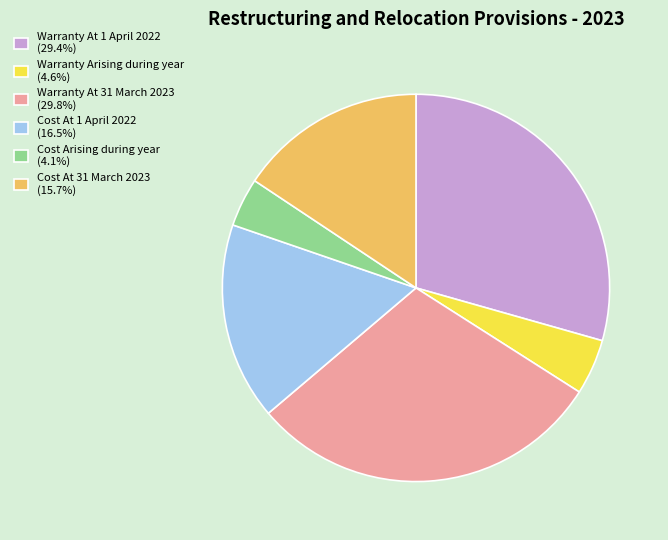

Is the sum of Warranty At 1 April 2022 (29.4%) and Cost At 1 April 2022 (16.5%) greater than half?

No